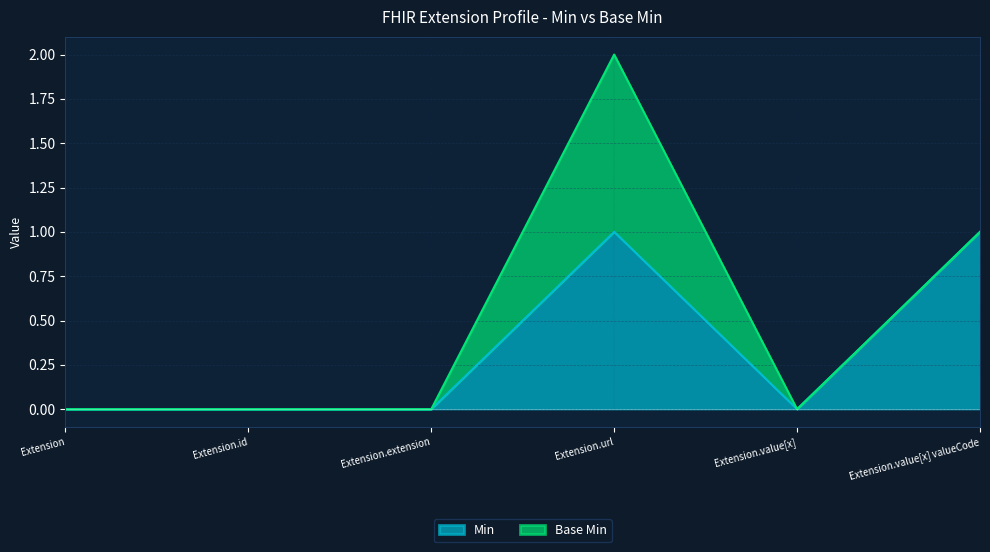

How many points are higher than both their immediate neighbors (excluding endpoints)?

1